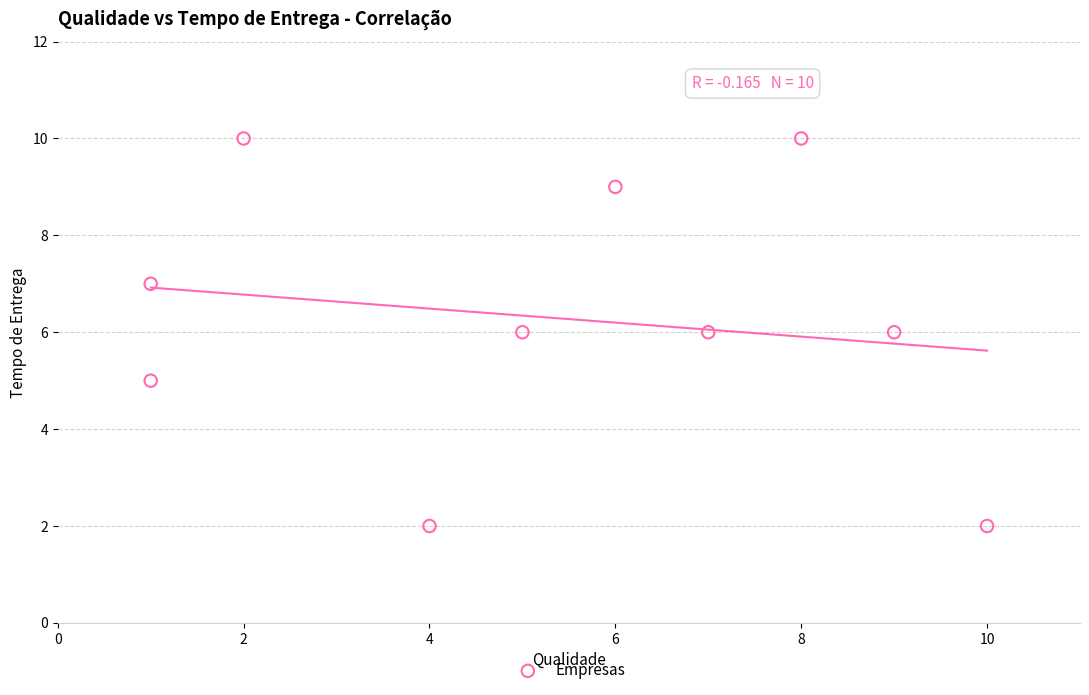

What is the range of Y values (max minus min)?

8